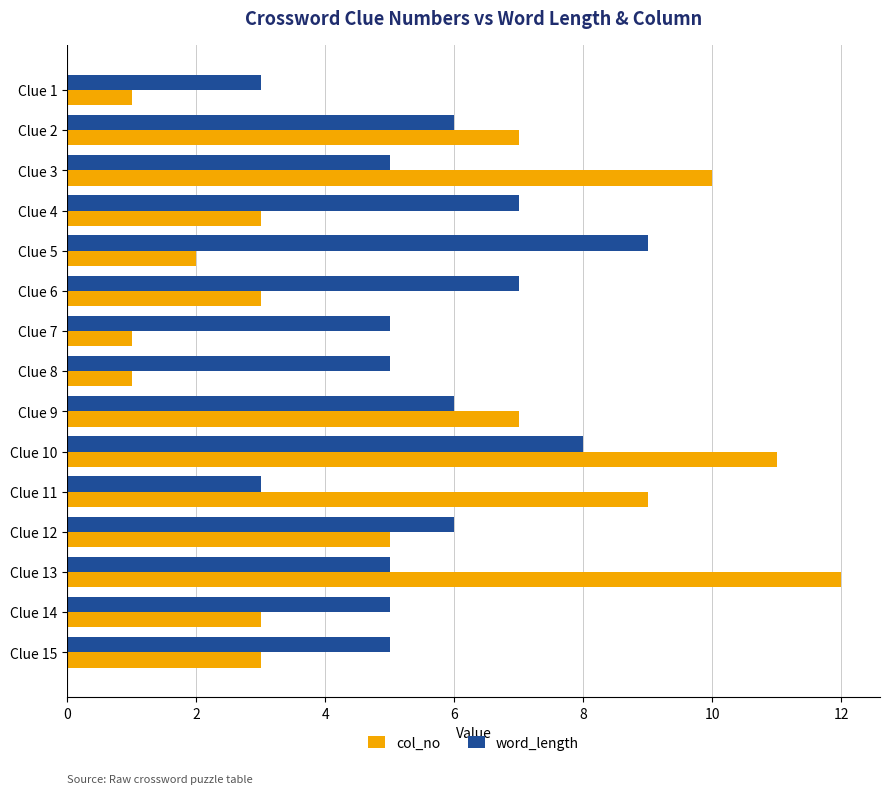

What is the lowest value of the word_length series?

3